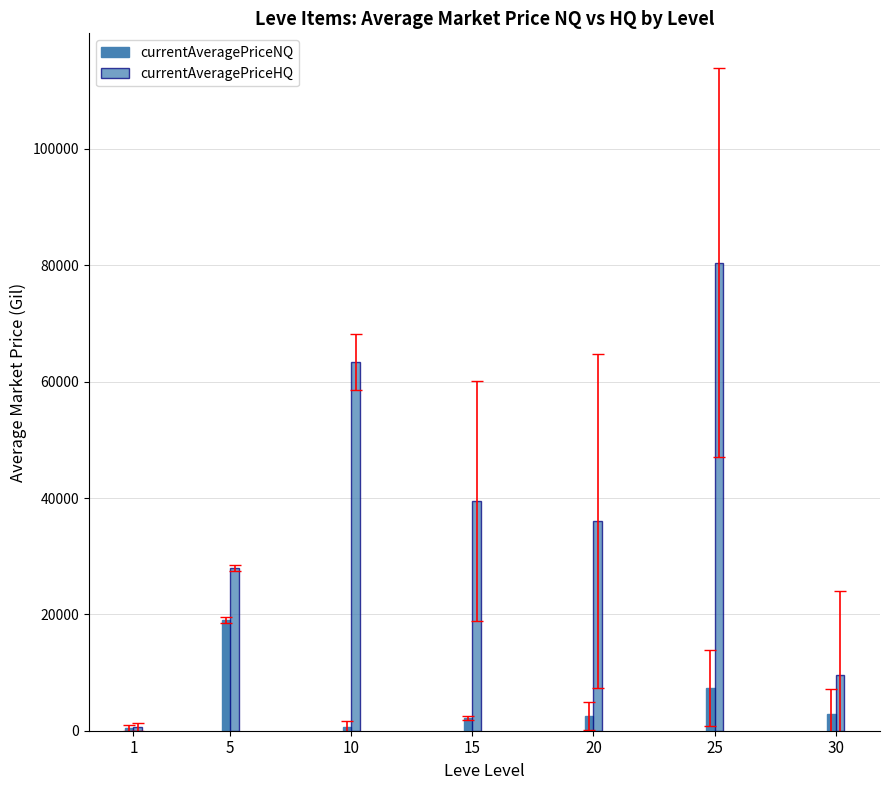

How many data points does each series have?

7